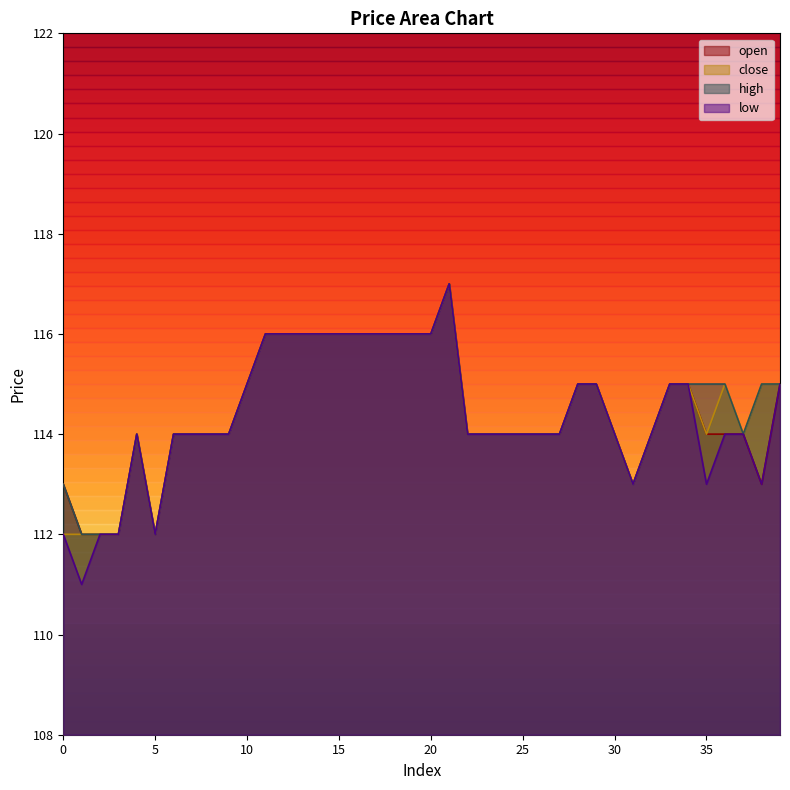

Where does the low series first go above 114?

10